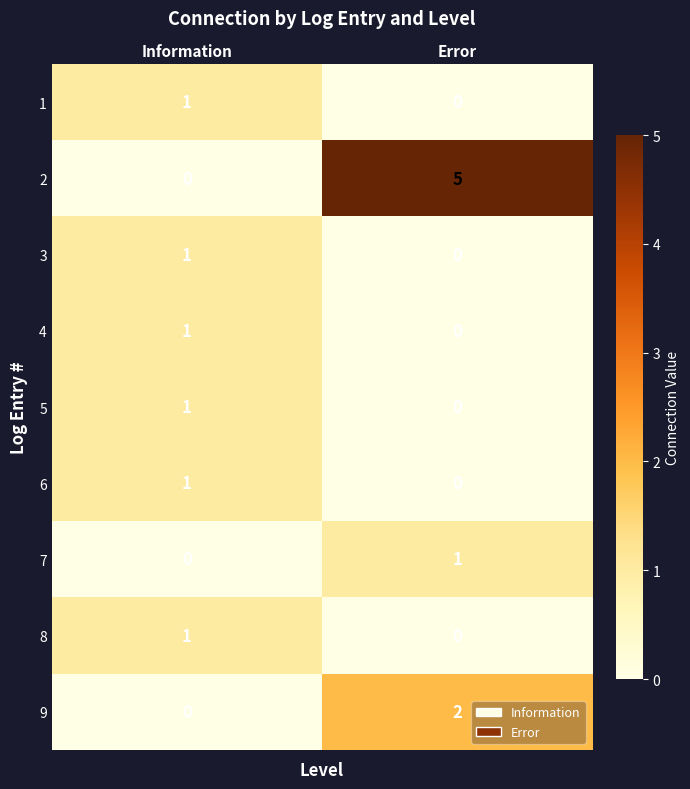

What is the total value across all series at Error?

8